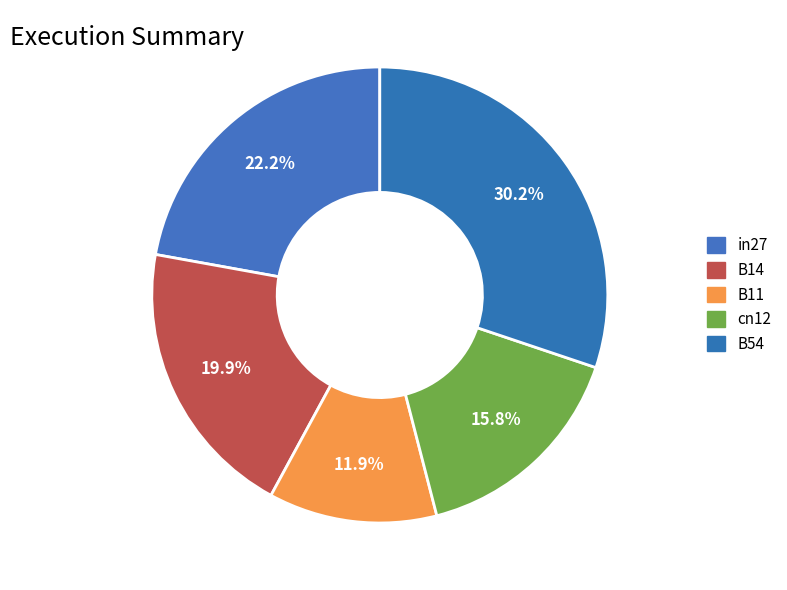

Count the number of slices in the pie.

5